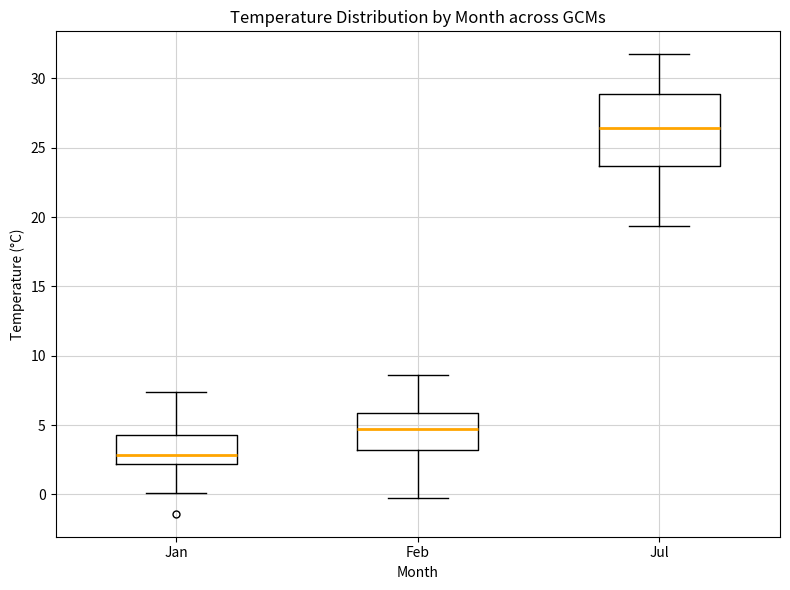

Which box's median line is the highest?

Jul